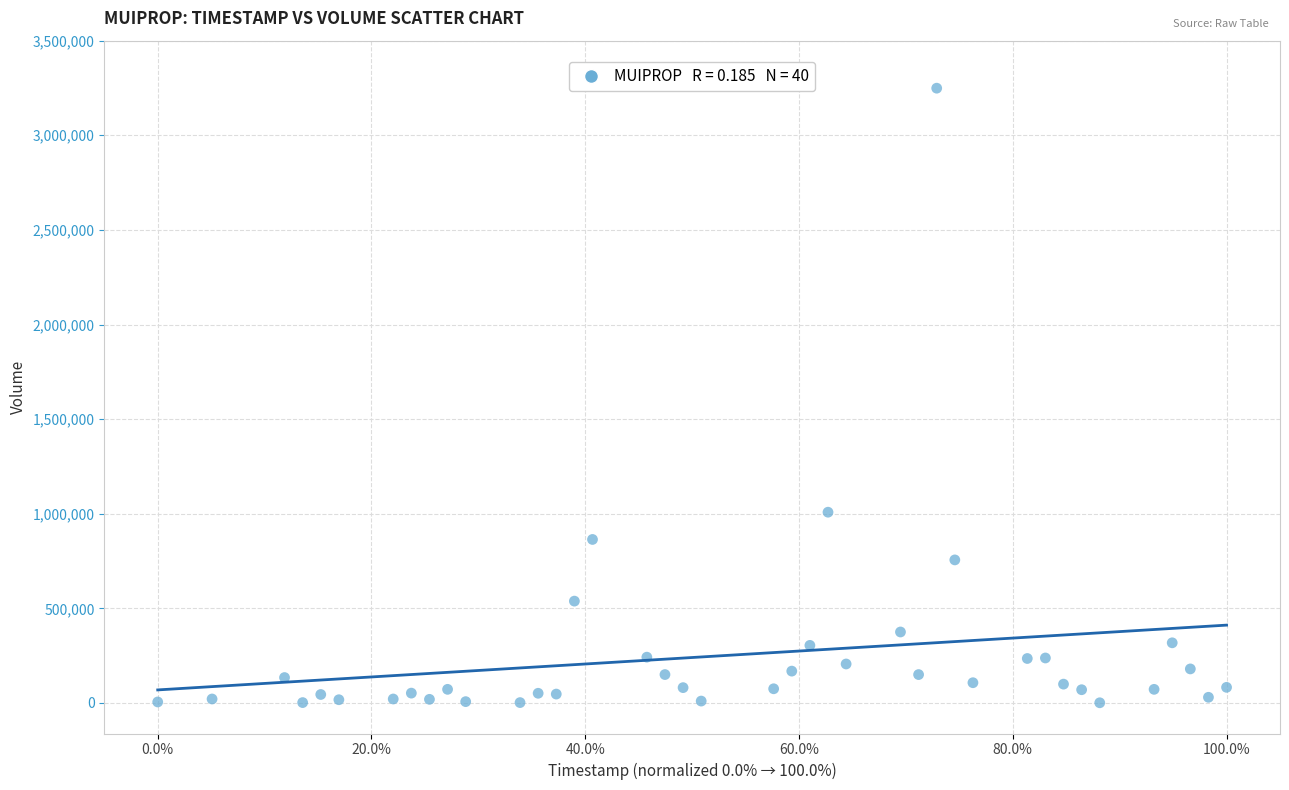

What Y value in the scatter plot is closest to 1624950?

1008100